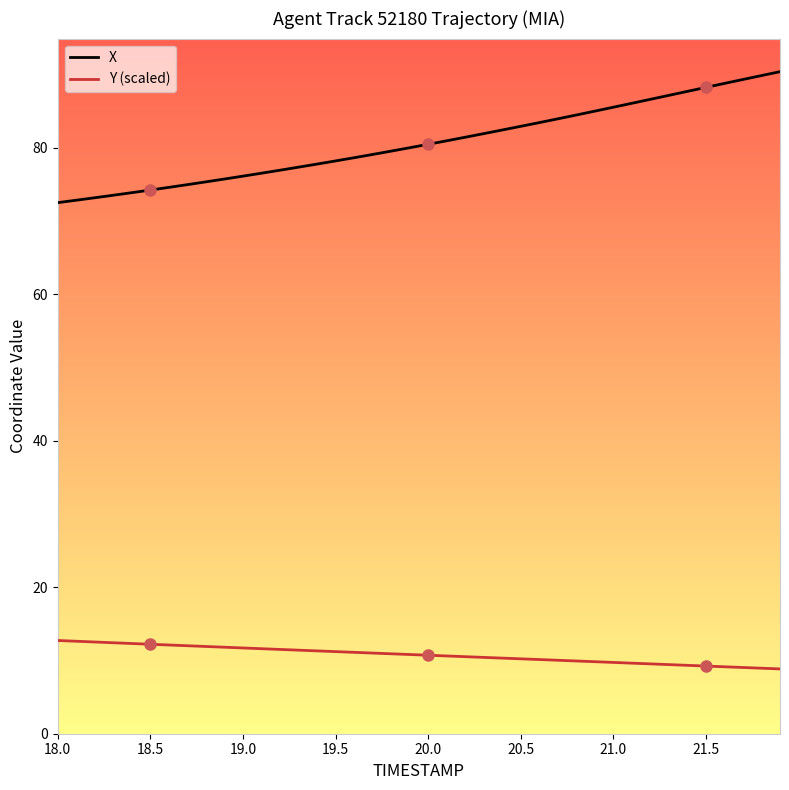

List the series in order of their overall mean, lowest first.

Y (scaled), X